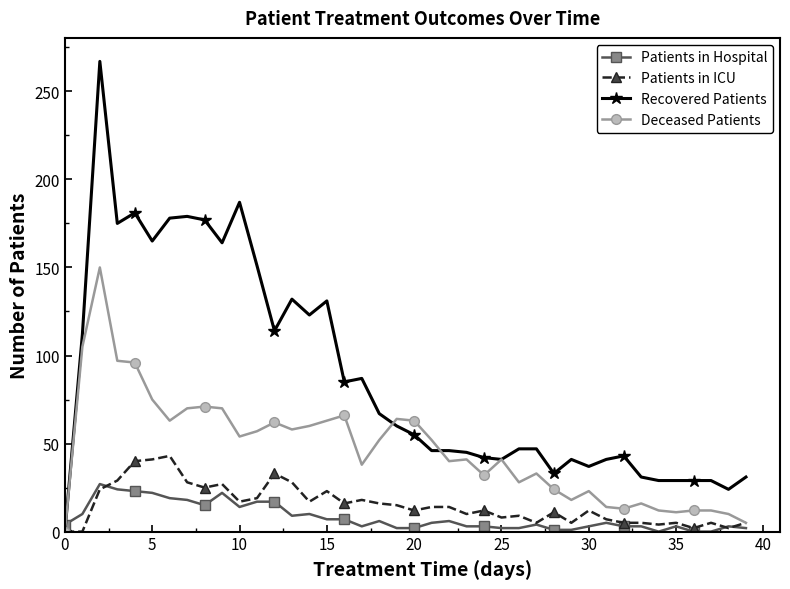

Which series has the largest range (max minus min)?

Recovered Patients